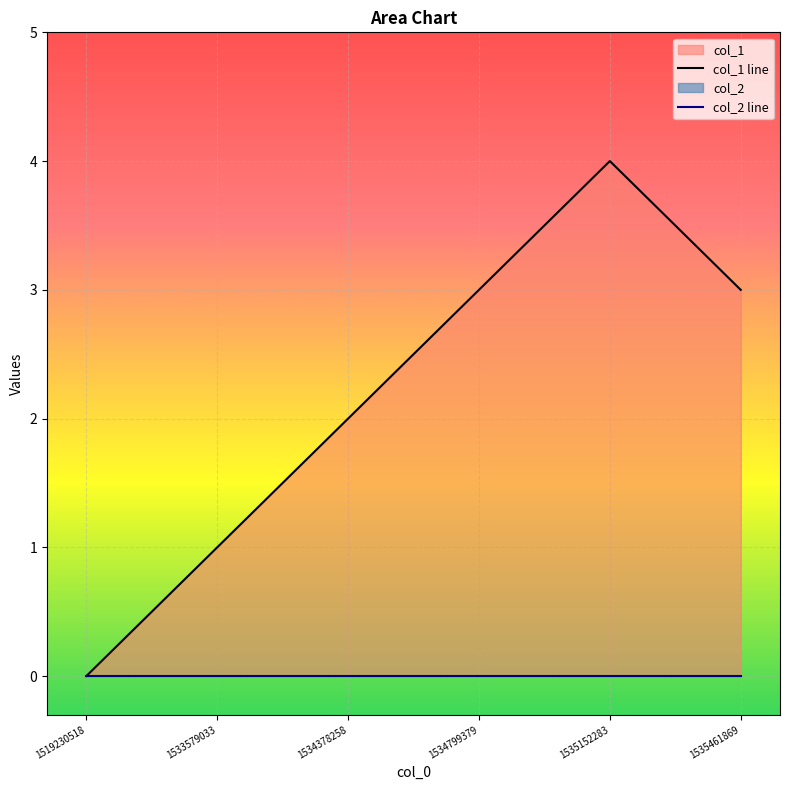

List the labels in order of value, largest first.

1535152283, 1534799379, 1535461869, 1534378258, 1533579033, 1519230518